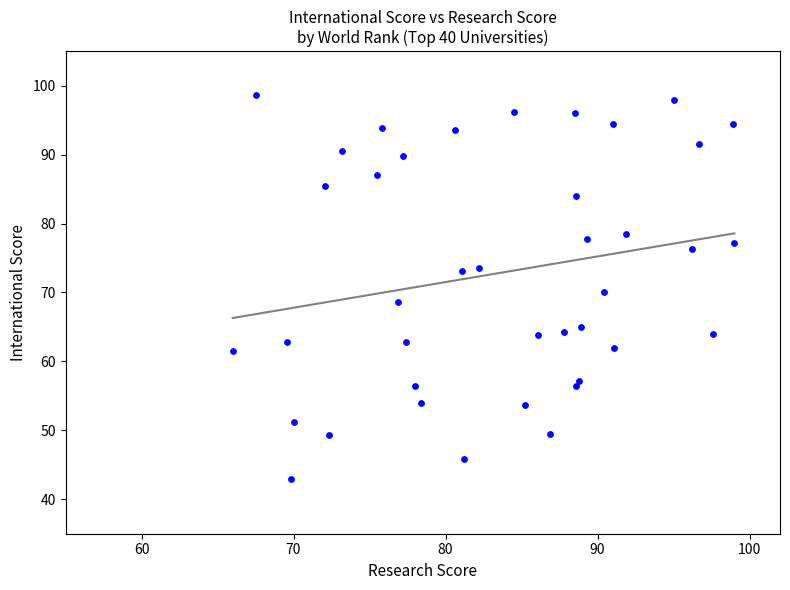

What is the range of Y values (max minus min)?

55.7